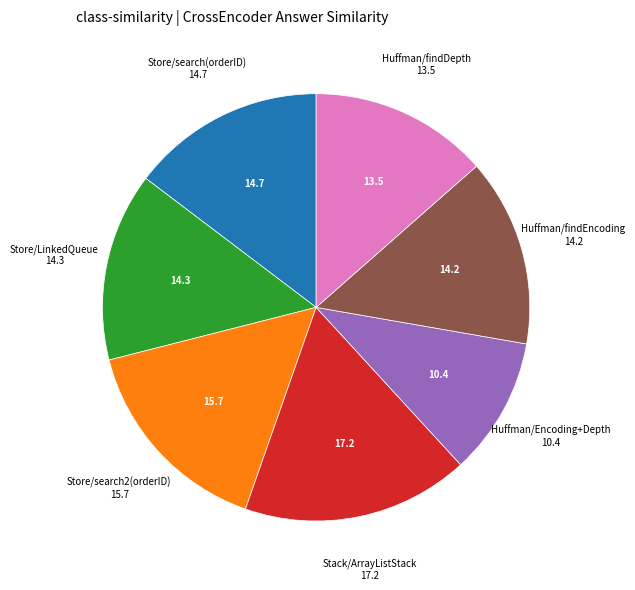

Does any single category account for the majority?

No